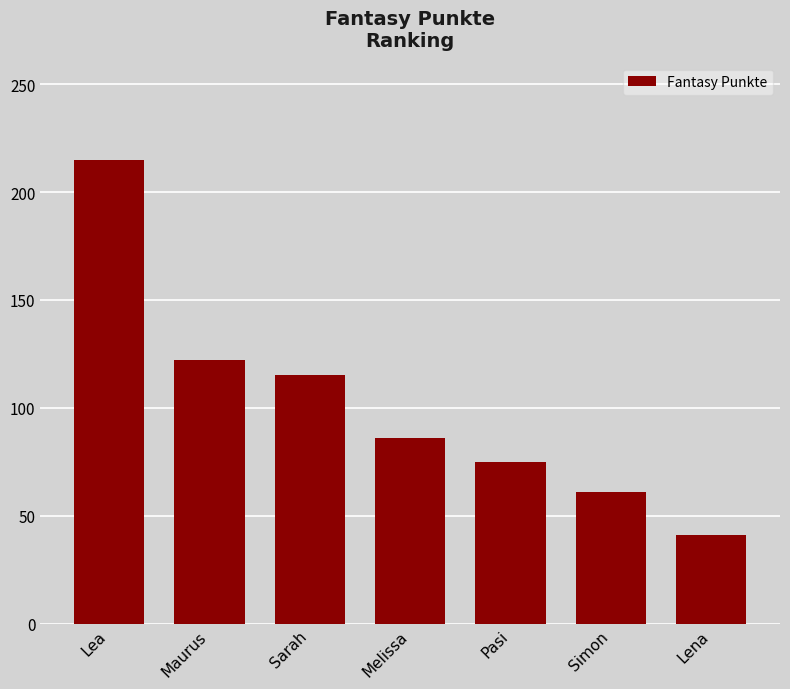

How many categories are shown in the chart?

7